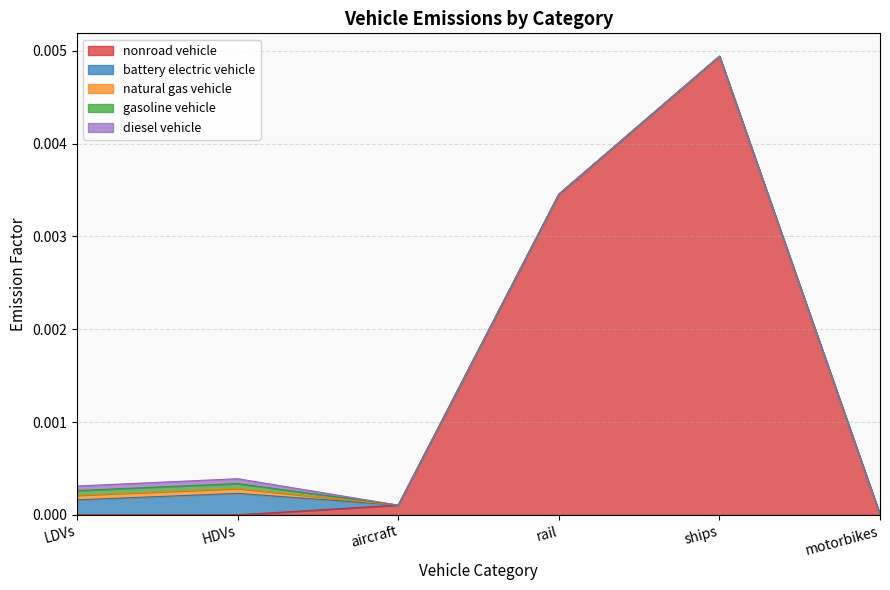

In natural gas vehicle, how many points are higher than both neighbors (excluding endpoints)?

1